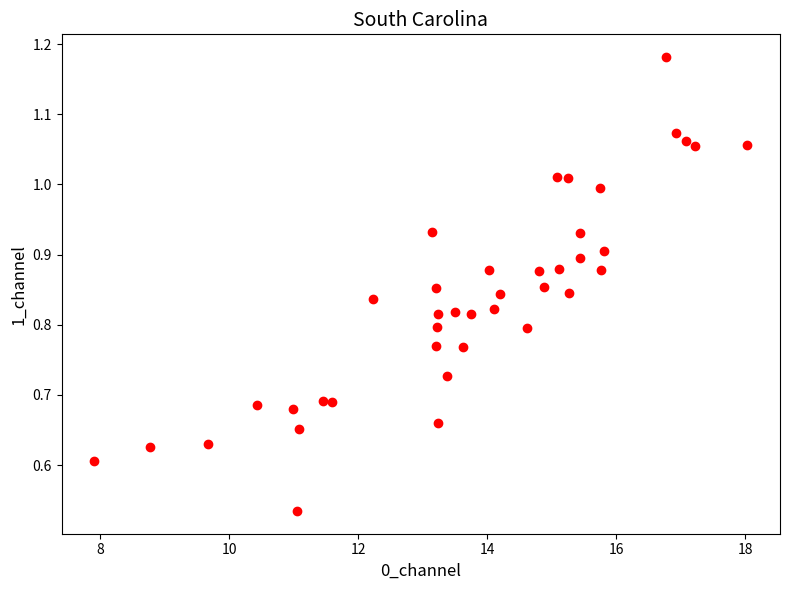

What is the range of X values (max minus min)?

10.1